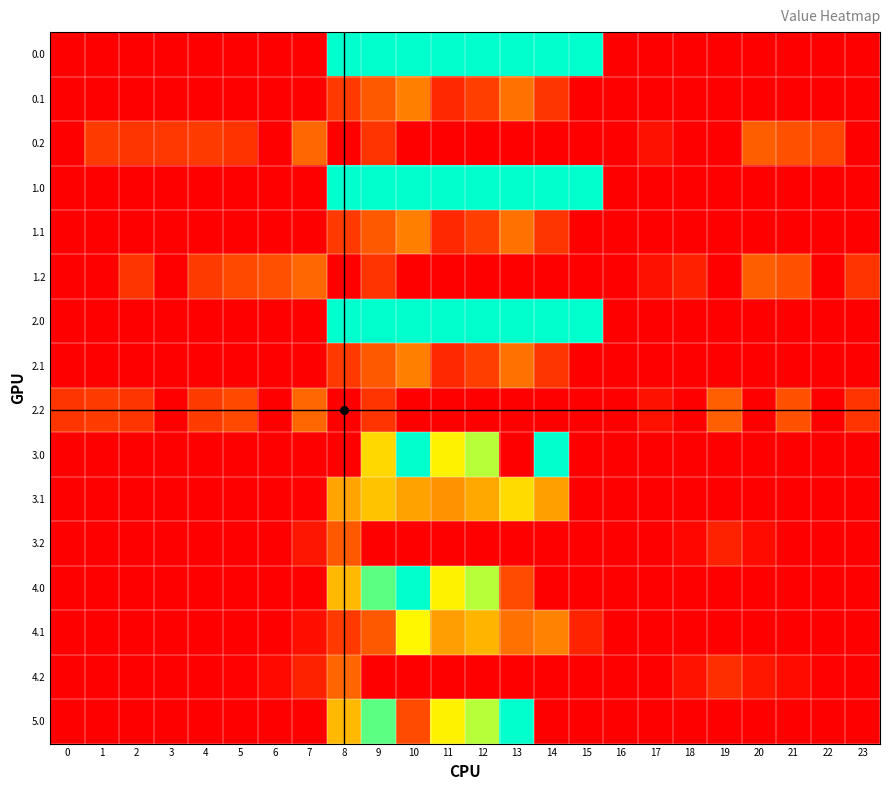

Reading left to right, transcribe all the data shown in this chart.

0.0: 0=0.0	1=0.0	2=0.0	3=0.0	4=0.0	5=0.0	6=0.0	7=0.0	8=814.0	9=814.0	10=814.0	11=814.0	12=814.0	13=814.0	14=814.0	15=814.0	16=0.0	17=0.0	18=0.0	19=0.0	20=0.0	21=0.0	22=0.0	23=0.0
0.1: 0=0.0	1=0.0	2=0.0	3=0.0	4=0.0	5=0.0	6=0.0	7=0.0	8=125.2	9=191.1	10=274.1	11=87.0	12=134.6	13=241.5	14=113.7	15=0.0	16=0.0	17=0.0	18=0.0	19=0.0	20=0.0	21=0.0	22=0.0	23=0.0
0.2: 0=0.0	1=127.3	2=114.5	3=119.0	4=125.6	5=110.4	6=0.0	7=223.4	8=0.0	9=111.5	10=0.0	11=0.0	12=0.0	13=0.0	14=0.0	15=0.0	16=0.0	17=37.6	18=0.0	19=0.0	20=200.8	21=173.6	22=152.6	23=0.0
1.0: 0=0.0	1=0.0	2=0.0	3=0.0	4=0.0	5=0.0	6=0.0	7=0.0	8=814.0	9=814.0	10=814.0	11=814.0	12=814.0	13=814.0	14=814.0	15=814.0	16=0.0	17=0.0	18=0.0	19=0.0	20=0.0	21=0.0	22=0.0	23=0.0
1.1: 0=0.0	1=0.0	2=0.0	3=0.0	4=0.0	5=0.0	6=0.0	7=0.0	8=125.2	9=191.1	10=274.1	11=87.0	12=134.6	13=241.5	14=113.7	15=0.0	16=0.0	17=0.0	18=0.0	19=0.0	20=0.0	21=0.0	22=0.0	23=0.0
1.2: 0=0.0	1=0.0	2=114.5	3=0.0	4=125.6	5=155.0	6=171.2	7=223.4	8=0.0	9=111.5	10=0.0	11=0.0	12=0.0	13=0.0	14=0.0	15=0.0	16=0.0	17=37.6	18=70.5	19=0.0	20=200.8	21=173.6	22=0.0	23=112.5
2.0: 0=0.0	1=0.0	2=0.0	3=0.0	4=0.0	5=0.0	6=0.0	7=0.0	8=814.0	9=814.0	10=814.0	11=814.0	12=814.0	13=814.0	14=814.0	15=814.0	16=0.0	17=0.0	18=0.0	19=0.0	20=0.0	21=0.0	22=0.0	23=0.0
2.1: 0=0.0	1=0.0	2=0.0	3=0.0	4=0.0	5=0.0	6=0.0	7=0.0	8=125.2	9=191.1	10=274.1	11=87.0	12=134.6	13=241.5	14=113.7	15=0.0	16=0.0	17=0.0	18=0.0	19=0.0	20=0.0	21=0.0	22=0.0	23=0.0
2.2: 0=112.9	1=127.3	2=114.5	3=0.0	4=125.6	5=155.0	6=0.0	7=223.4	8=0.0	9=111.5	10=0.0	11=0.0	12=0.0	13=0.0	14=0.0	15=0.0	16=0.0	17=37.6	18=0.0	19=202.4	20=0.0	21=173.6	22=0.0	23=112.5
3.0: 0=0.0	1=0.0	2=0.0	3=0.0	4=0.0	5=0.0	6=0.0	7=0.0	8=0.0	9=459.7	10=814.0	11=516.0	12=619.4	13=0.0	14=814.0	15=0.0	16=0.0	17=0.0	18=0.0	19=0.0	20=0.0	21=0.0	22=0.0	23=0.0
3.1: 0=0.0	1=0.0	2=0.0	3=0.0	4=0.0	5=0.0	6=0.0	7=7.9	8=350.2	9=416.1	10=345.1	11=312.0	12=359.6	13=466.5	14=338.7	15=0.0	16=0.0	17=0.0	18=0.0	19=0.0	20=0.0	21=0.0	22=0.0	23=0.0
3.2: 0=0.0	1=0.0	2=0.0	3=0.0	4=0.0	5=0.0	6=0.0	7=48.4	8=189.7	9=0.0	10=0.0	11=0.0	12=0.0	13=0.0	14=0.0	15=0.0	16=0.0	17=0.0	18=15.0	19=74.0	20=25.8	21=0.0	22=0.0	23=0.0
4.0: 0=0.0	1=0.0	2=0.0	3=0.0	4=0.0	5=0.0	6=0.0	7=0.0	8=395.3	9=716.9	10=814.0	11=516.0	12=619.4	13=161.6	14=0.0	15=0.0	16=0.0	17=0.0	18=0.0	19=0.0	20=0.0	21=0.0	22=0.0	23=0.0
4.1: 0=0.0	1=0.0	2=0.0	3=0.0	4=0.0	5=0.0	6=0.0	7=33.9	8=125.2	9=191.1	10=525.1	11=338.0	12=385.6	13=241.5	14=279.9	15=77.9	16=0.0	17=0.0	18=0.0	19=0.0	20=0.0	21=0.0	22=0.0	23=0.0
4.2: 0=0.0	1=0.0	2=0.0	3=0.0	4=0.0	5=6.0	6=22.2	7=74.4	8=215.7	9=0.0	10=0.0	11=0.0	12=0.0	13=0.0	14=0.0	15=0.0	16=0.0	17=0.0	18=41.0	19=100.0	20=51.8	21=24.6	22=3.6	23=0.0
5.0: 0=0.0	1=0.0	2=0.0	3=0.0	4=0.0	5=0.0	6=0.0	7=0.0	8=395.3	9=716.9	10=161.6	11=516.0	12=619.4	13=814.0	14=0.0	15=0.0	16=0.0	17=0.0	18=0.0	19=0.0	20=0.0	21=0.0	22=0.0	23=0.0